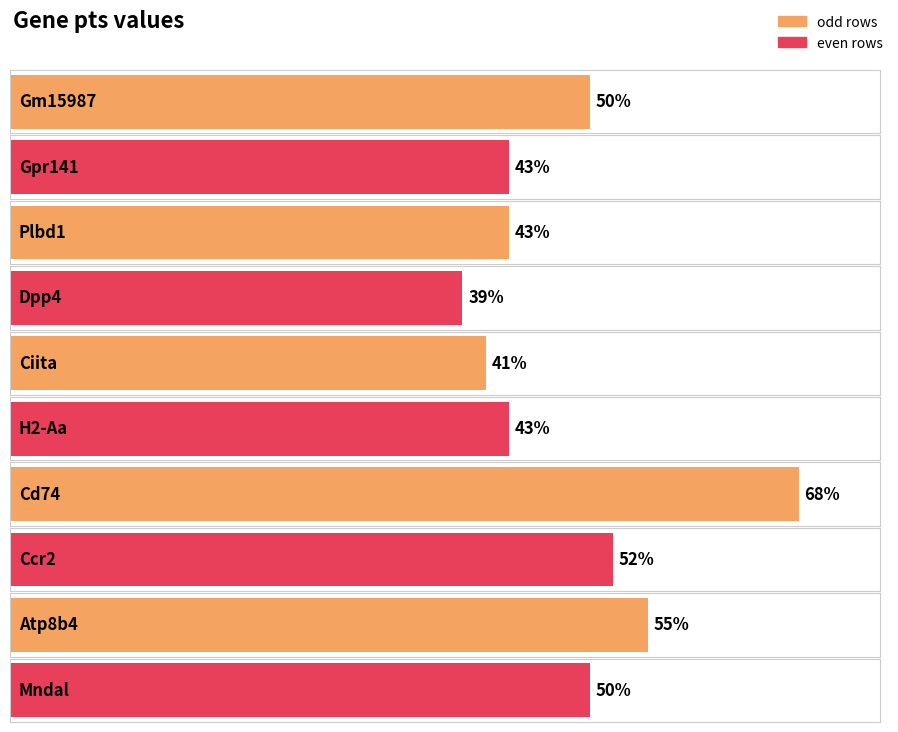

Which label corresponds to the smallest value in the chart?

Dpp4